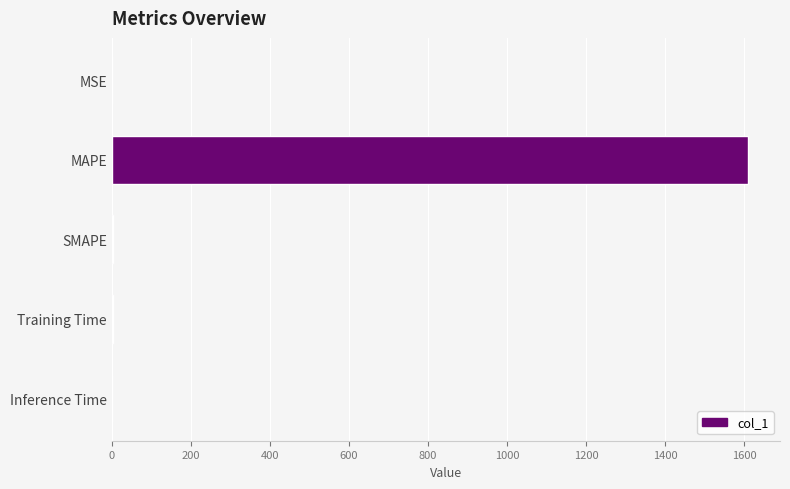

Count the number of values greater than 1.

3